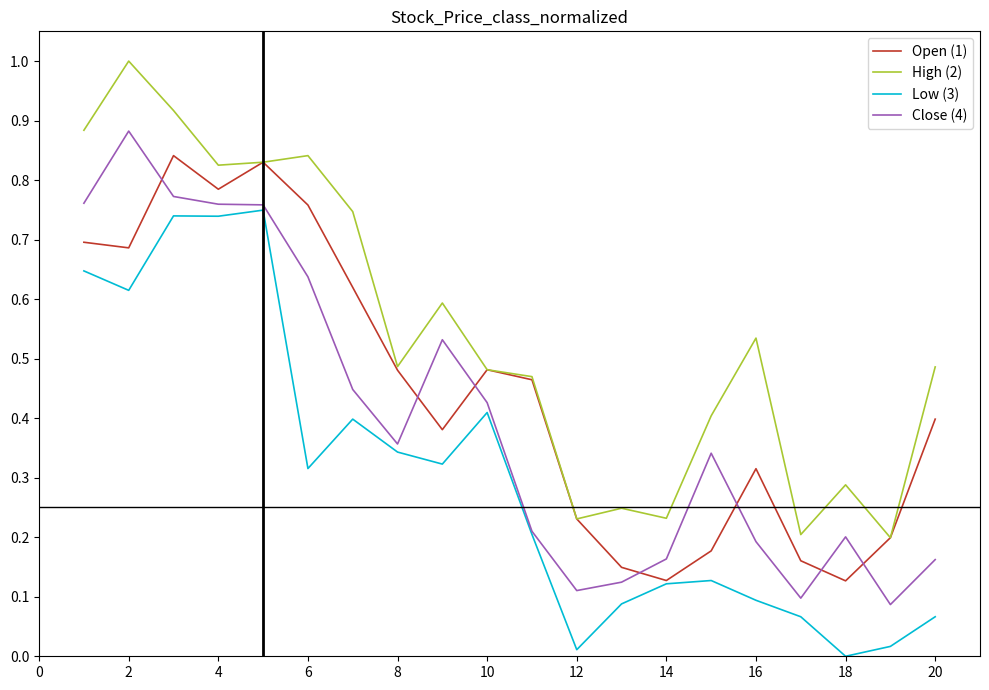

What is the maximum value shown in the chart?

1.0